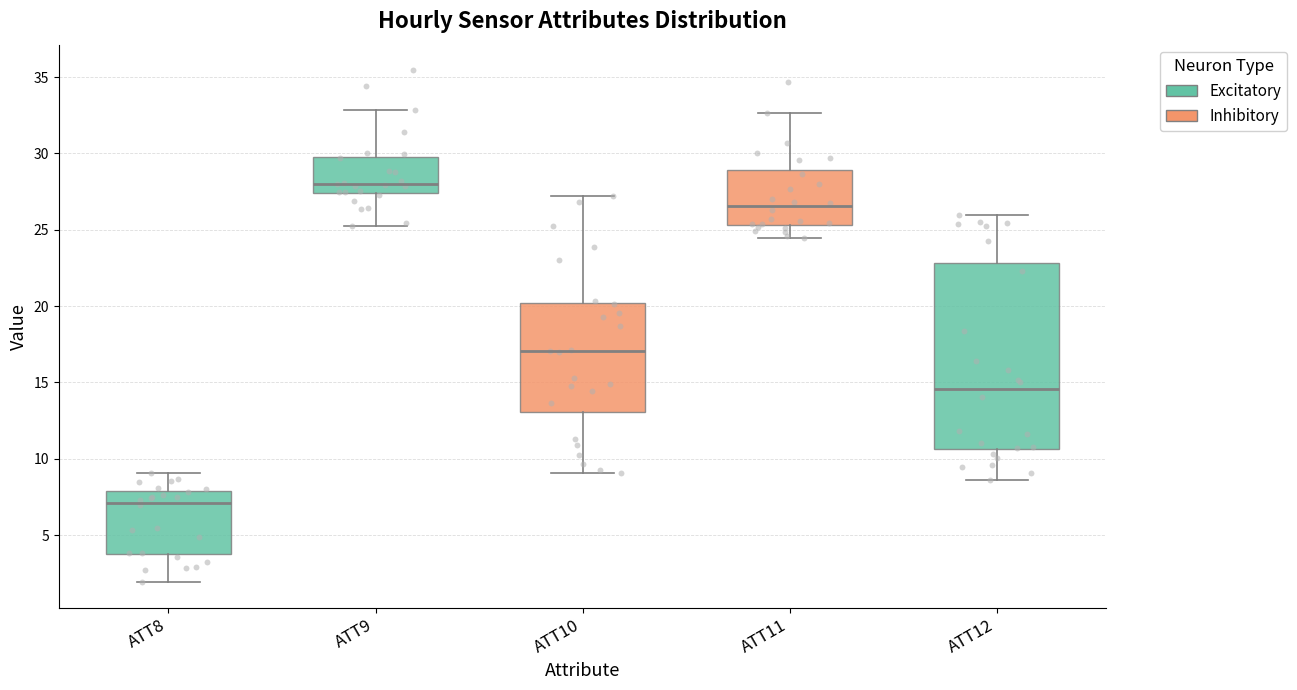

Reading left to right, transcribe this box plot: for each box, give where its median line is, the range the box spans, and where its two whiskers end, as read against the y-axis. The values are not printed on the chart, so give them approximately, as read against the axis.

ATT8: median 7.0, box 3.5 to 8.0, whiskers 2.0 to 9.0
ATT9: median 28.0, box 27.5 to 30.0, whiskers 25.5 to 33.0
ATT10: median 17.0, box 13.0 to 20.0, whiskers 9.0 to 27.0
ATT11: median 26.5, box 25.5 to 29.0, whiskers 24.5 to 32.5
ATT12: median 14.5, box 10.5 to 23.0, whiskers 8.5 to 26.0